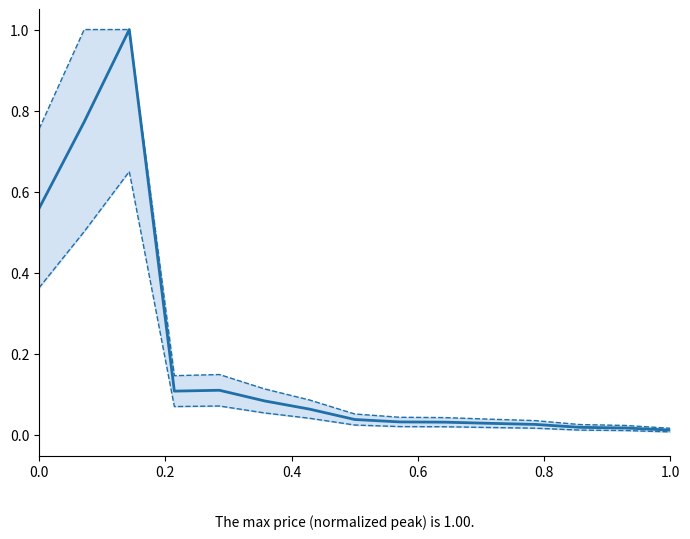

Reading right to left, what are all the values shown in this chart?

Price (normalized): 0.0	0.0	0.0	0.0	0.0	0.0	0.0	0.0	0.1	0.1	0.1	0.1	1.0	0.8	0.6
Upper bound: 0.0	0.0	0.0	0.0	0.0	0.0	0.0	0.1	0.1	0.1	0.1	0.1	1.0	1.0	0.8
Lower bound: 0.0	0.0	0.0	0.0	0.0	0.0	0.0	0.0	0.0	0.1	0.1	0.1	0.7	0.5	0.4